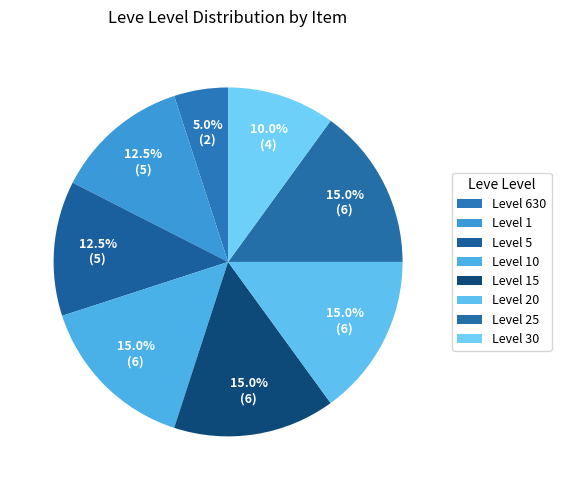

How many segments does this pie chart have?

8